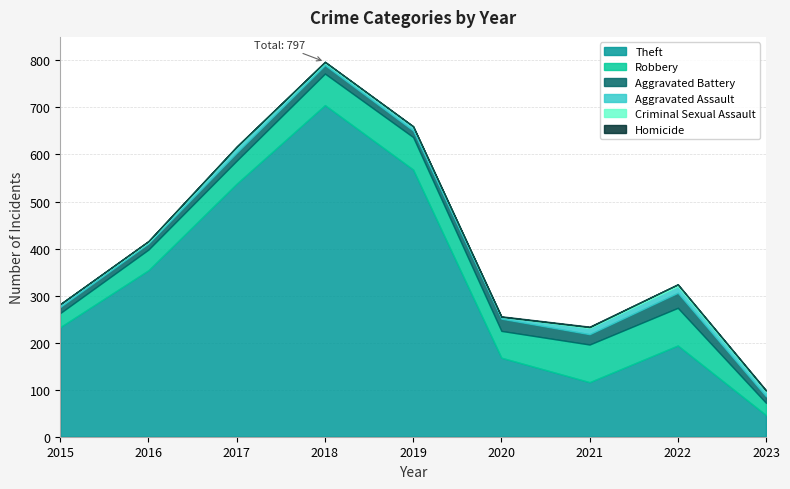

At which category is the sum across all series the highest?

2018